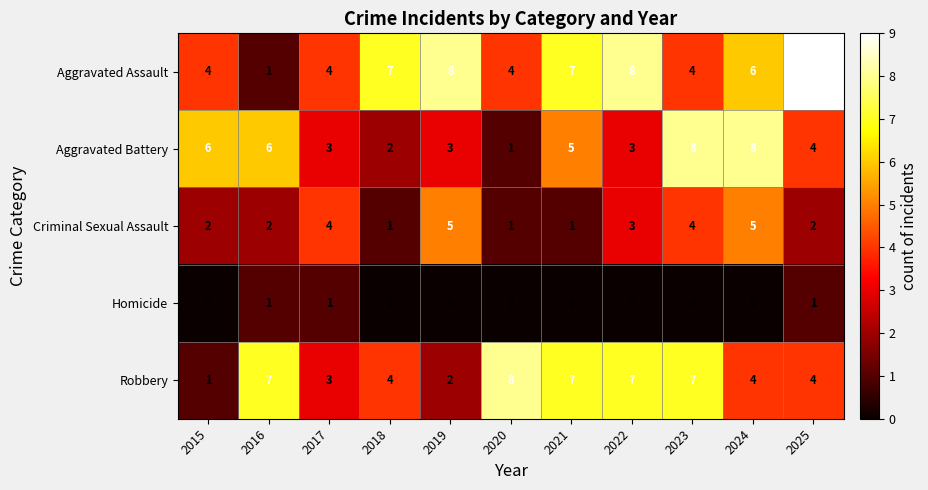

What is the total value across all series at 2015?

13